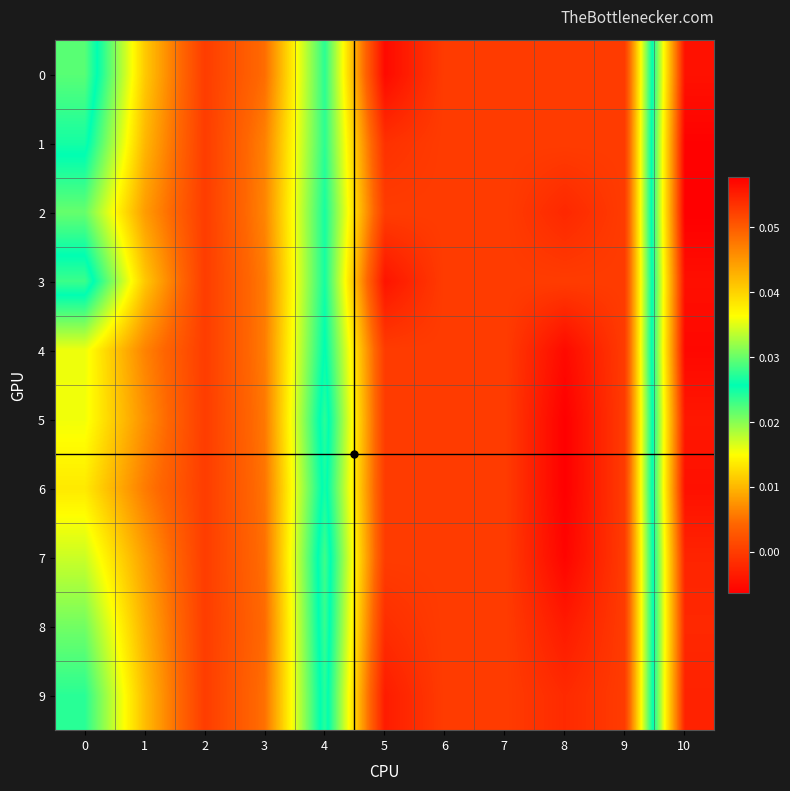

Reading left to right, what are all the values shown in this chart?

0: 0=0.0	1=0.0	2=0.0	3=0.0	4=0.0	5=-0.0	6=0.0	7=0.0	8=0.0	9=0.0	10=0.1
1: 0=0.0	1=0.0	2=0.0	3=0.0	4=0.0	5=-0.0	6=0.0	7=0.0	8=0.0	9=0.0	10=0.1
2: 0=0.0	1=0.0	2=0.0	3=0.0	4=0.0	5=0.0	6=0.0	7=0.0	8=-0.0	9=0.0	10=0.1
3: 0=0.0	1=0.0	2=0.0	3=0.0	4=0.0	5=-0.0	6=0.0	7=0.0	8=0.0	9=0.0	10=0.1
4: 0=0.0	1=0.0	2=0.0	3=0.0	4=0.0	5=0.0	6=0.0	7=0.0	8=-0.0	9=0.0	10=0.1
5: 0=0.0	1=0.0	2=0.0	3=0.0	4=0.0	5=0.0	6=0.0	7=0.0	8=-0.0	9=0.0	10=0.1
6: 0=0.0	1=0.0	2=0.0	3=0.0	4=0.0	5=0.0	6=0.0	7=0.0	8=-0.0	9=0.0	10=0.1
7: 0=0.0	1=0.0	2=0.0	3=0.0	4=0.0	5=0.0	6=0.0	7=0.0	8=-0.0	9=0.0	10=0.1
8: 0=0.0	1=0.0	2=0.0	3=0.0	4=0.0	5=-0.0	6=0.0	7=0.0	8=-0.0	9=0.0	10=0.1
9: 0=0.0	1=0.0	2=0.0	3=0.0	4=0.0	5=-0.0	6=0.0	7=0.0	8=-0.0	9=0.0	10=0.1